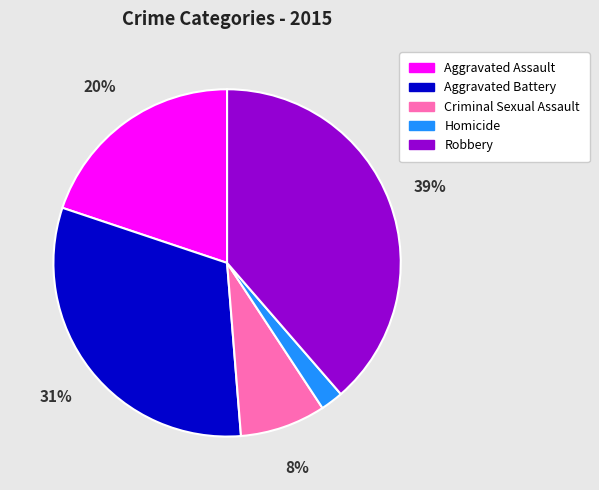

Rank the categories by value from highest to lowest.

Robbery, Aggravated Battery, Aggravated Assault, Criminal Sexual Assault, Homicide